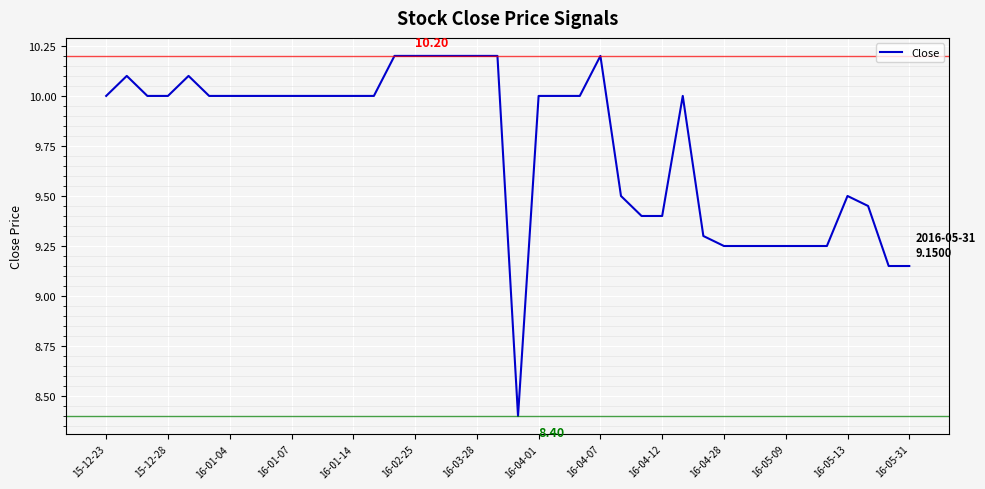

What is the average value?

9.8